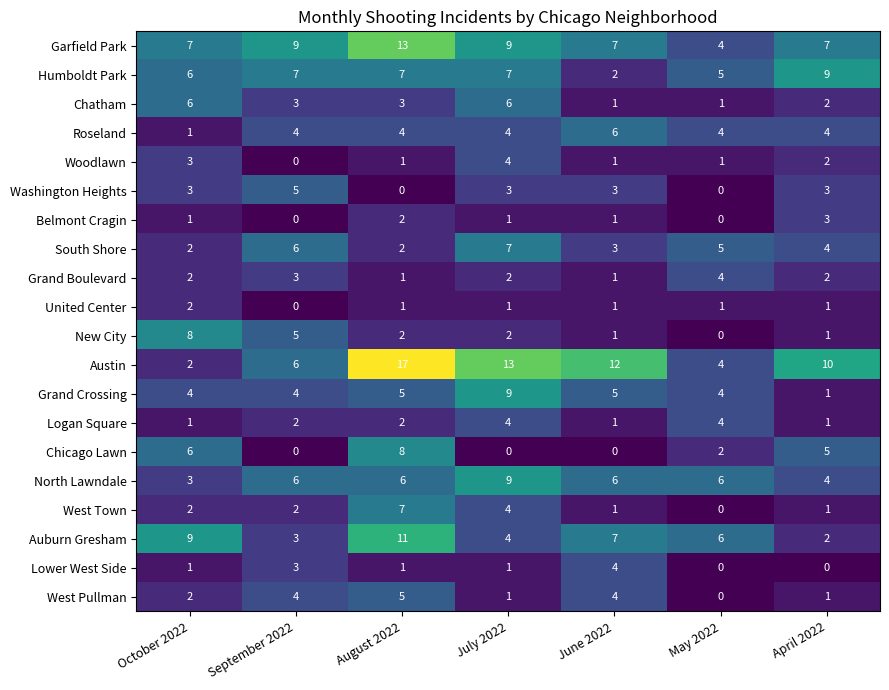

The value of South Shore at May 2022 is 5. True or false?

True